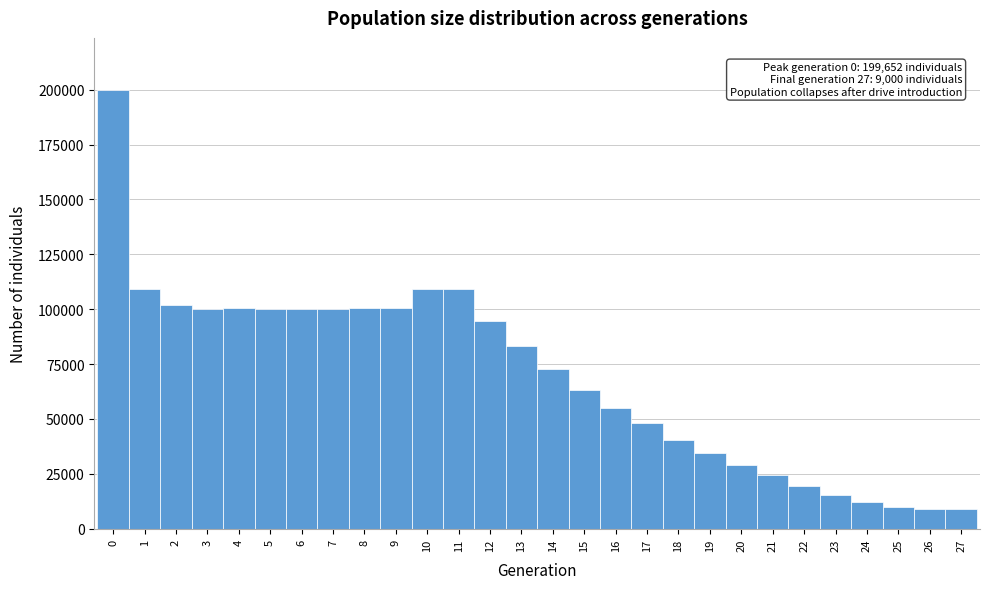

Over which range of the x-axis is the bar tallest?

-0.5 to 0.5